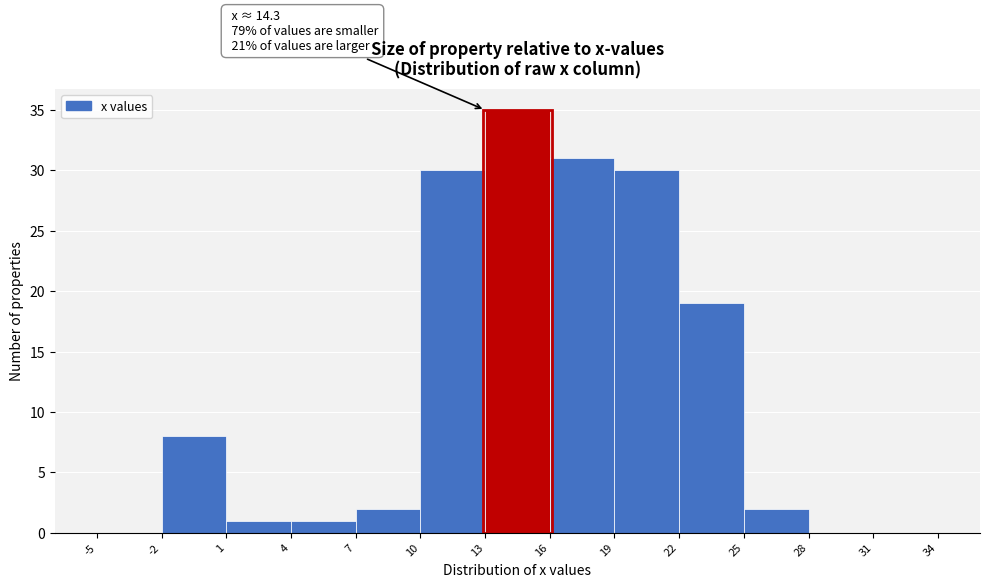

Over which range of the x-axis is the bar tallest?

13 to 16